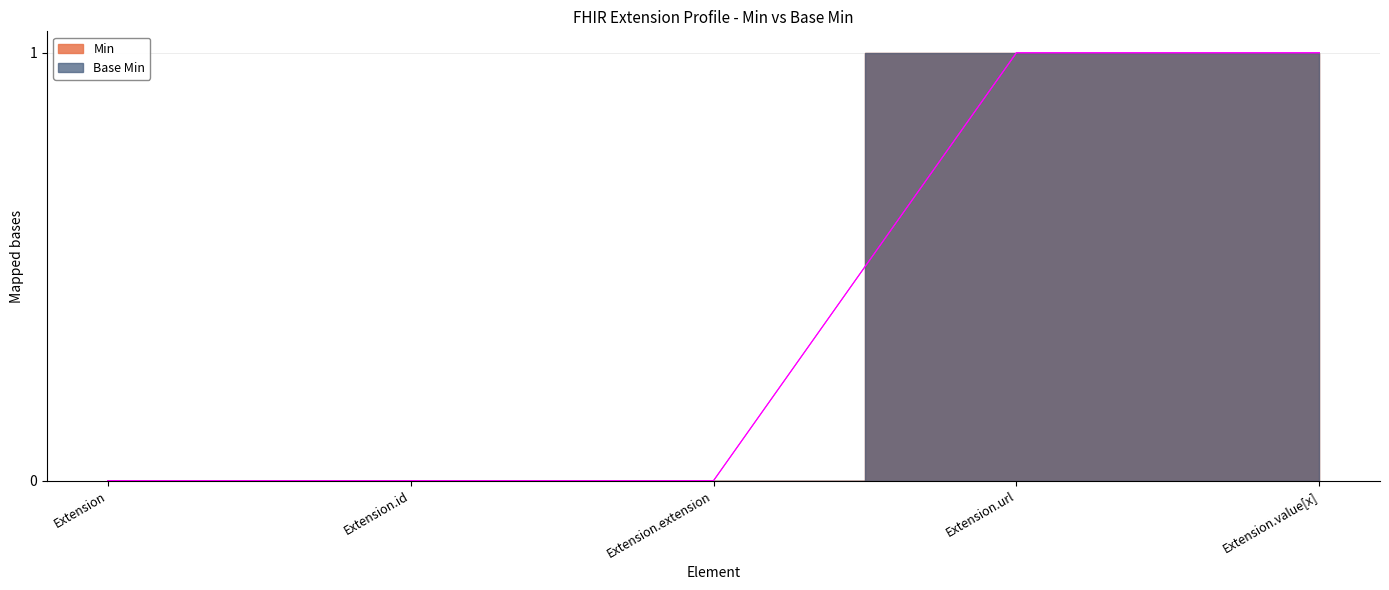

True or false: Base Min and Min cross at least once.

False